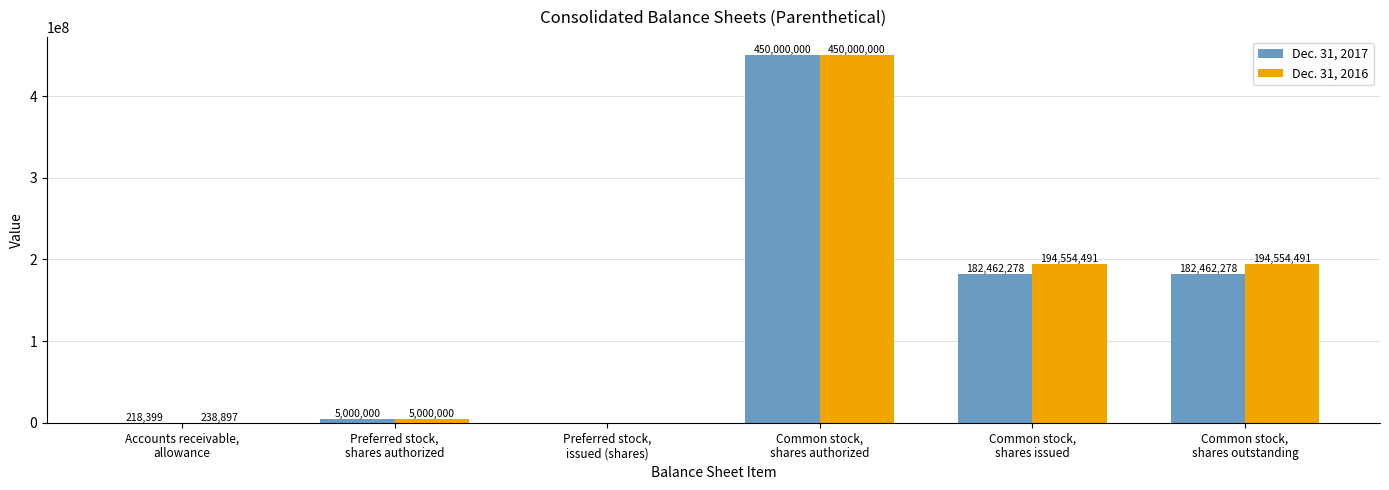

What is the greatest value displayed?

450000000